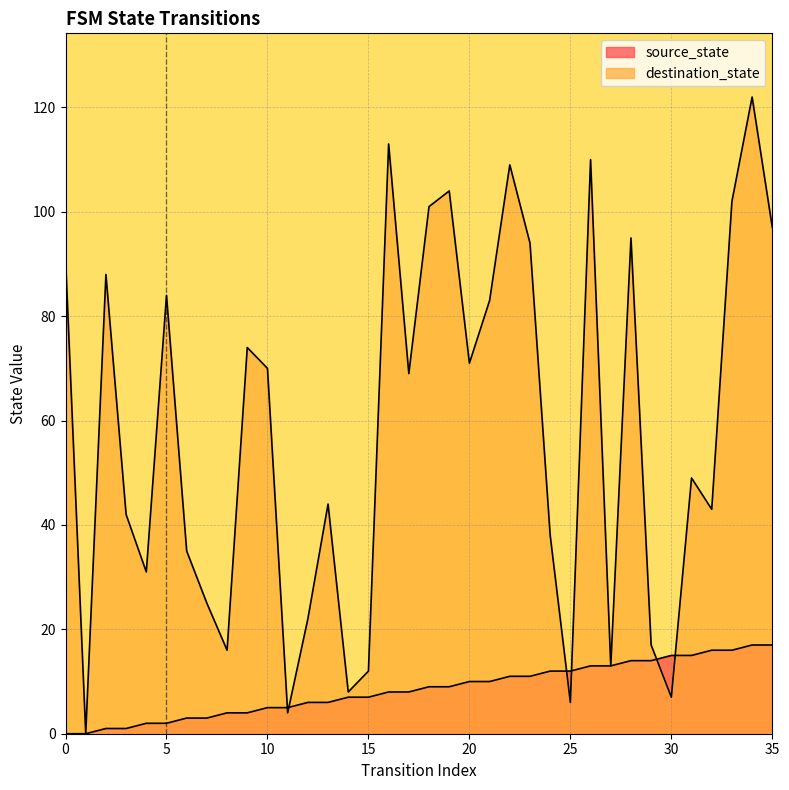

How many categories are shown in the chart?

36